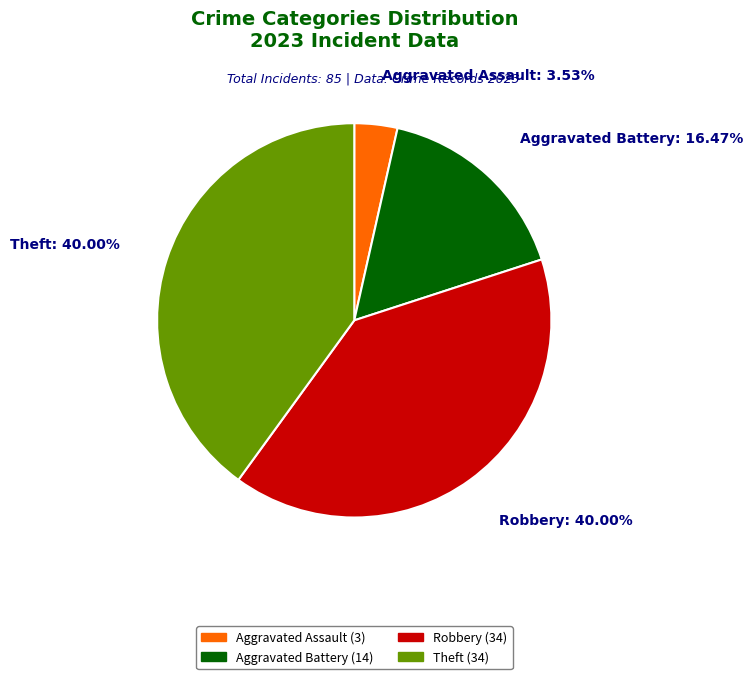

What is the smallest slice in the pie chart?

Aggravated Assault